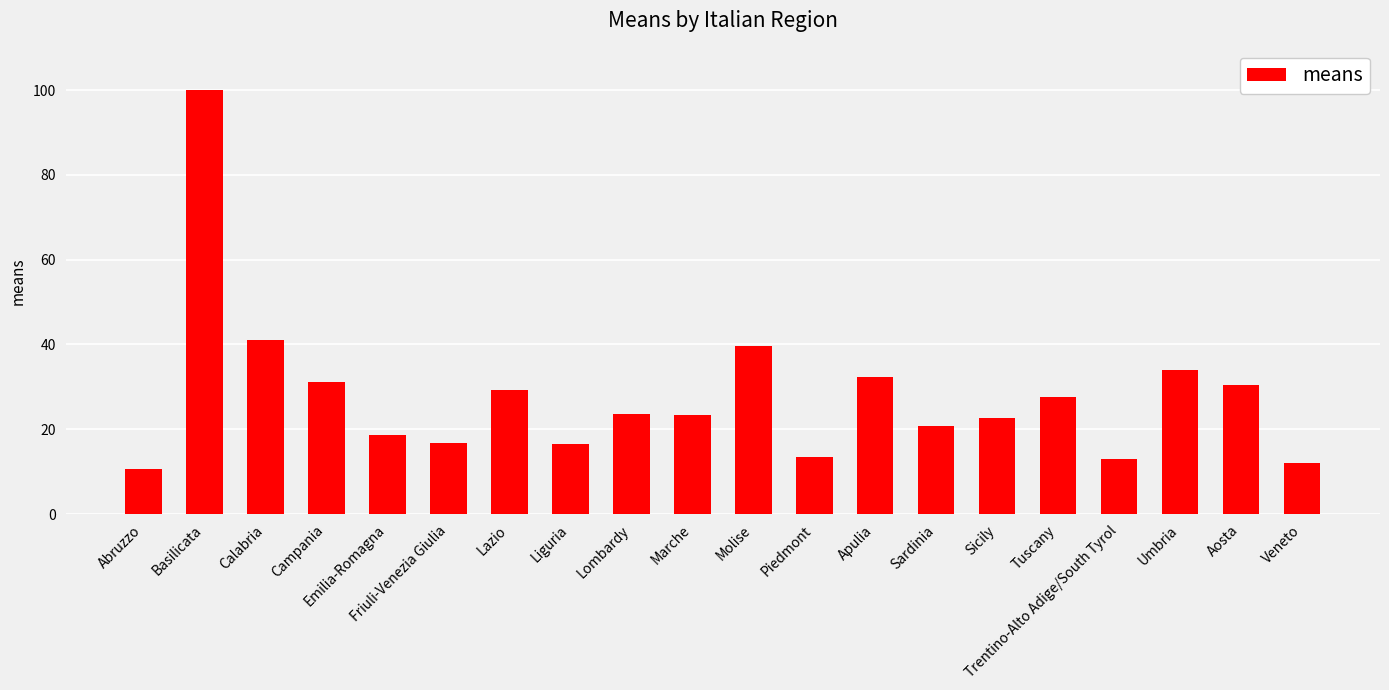

Approximately how many times larger is the value at Lazio compared to Sardinia?

1.4